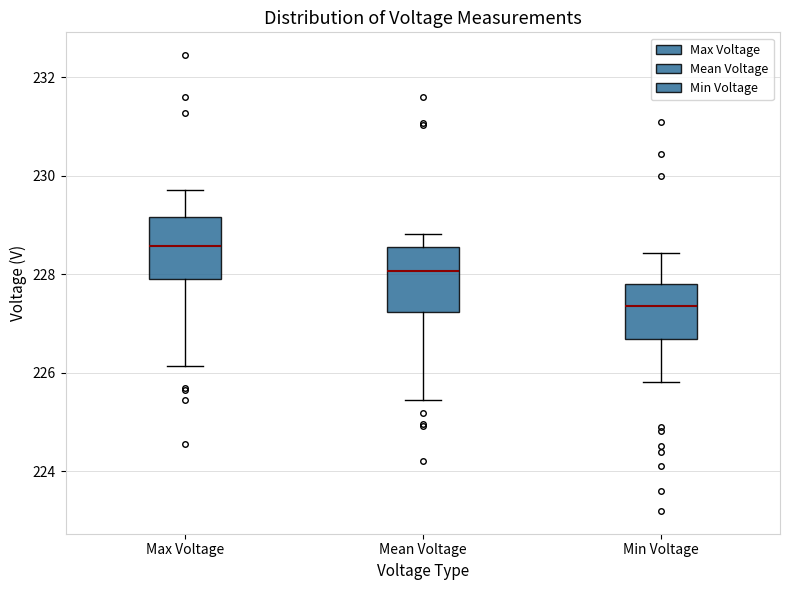

Reading left to right, read every box against the y-axis: the position of its median line, the range the box covers, and the ends of its whiskers. The values are not printed on the chart, so give them approximately, as read against the axis.

Max Voltage: median 228.6, box 228.0 to 229.2, whiskers 226.2 to 229.8
Mean Voltage: median 228.0, box 227.2 to 228.6, whiskers 225.4 to 228.8
Min Voltage: median 227.4, box 226.6 to 227.8, whiskers 225.8 to 228.4